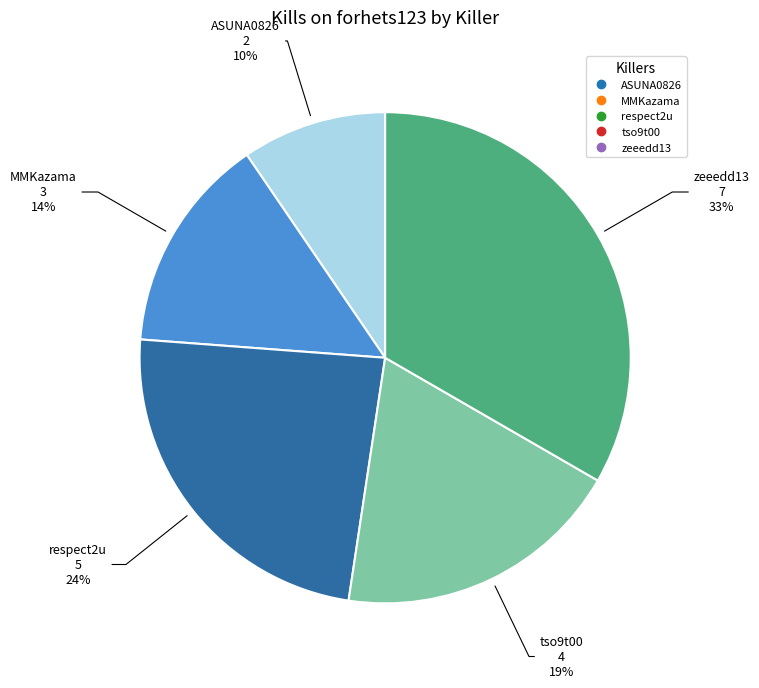

To the nearest percent, what is the average slice percentage?

20%